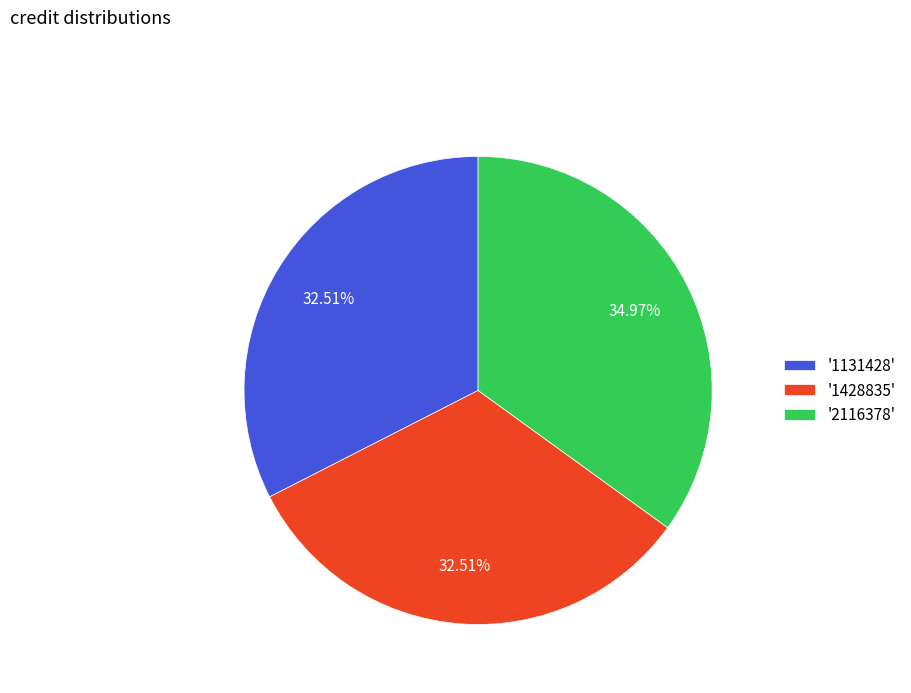

Approximately how many times larger is the value at '2116378' compared to '1131428'?

1.1